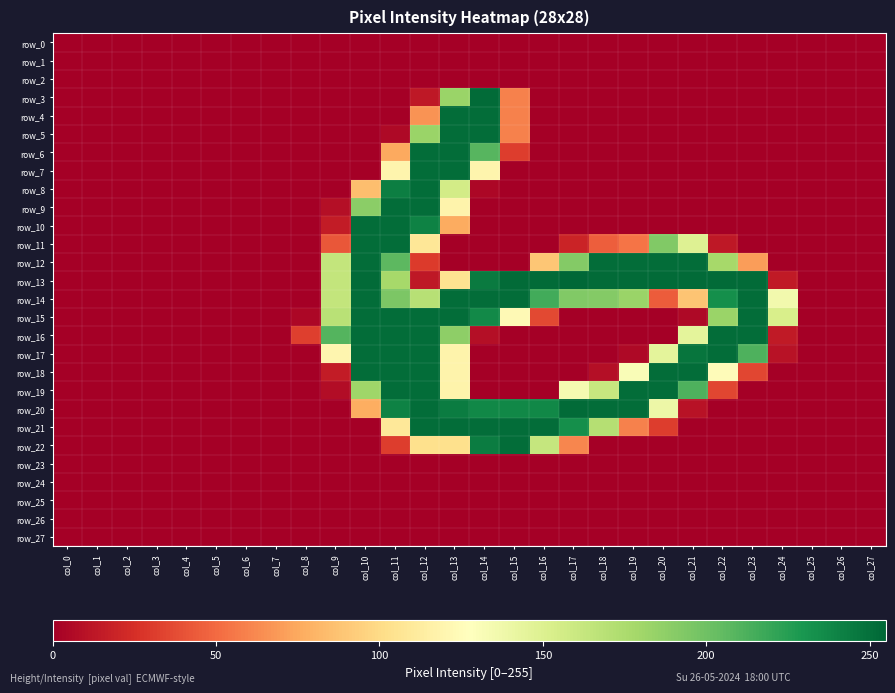

How many values in row_12 are above zero?

12